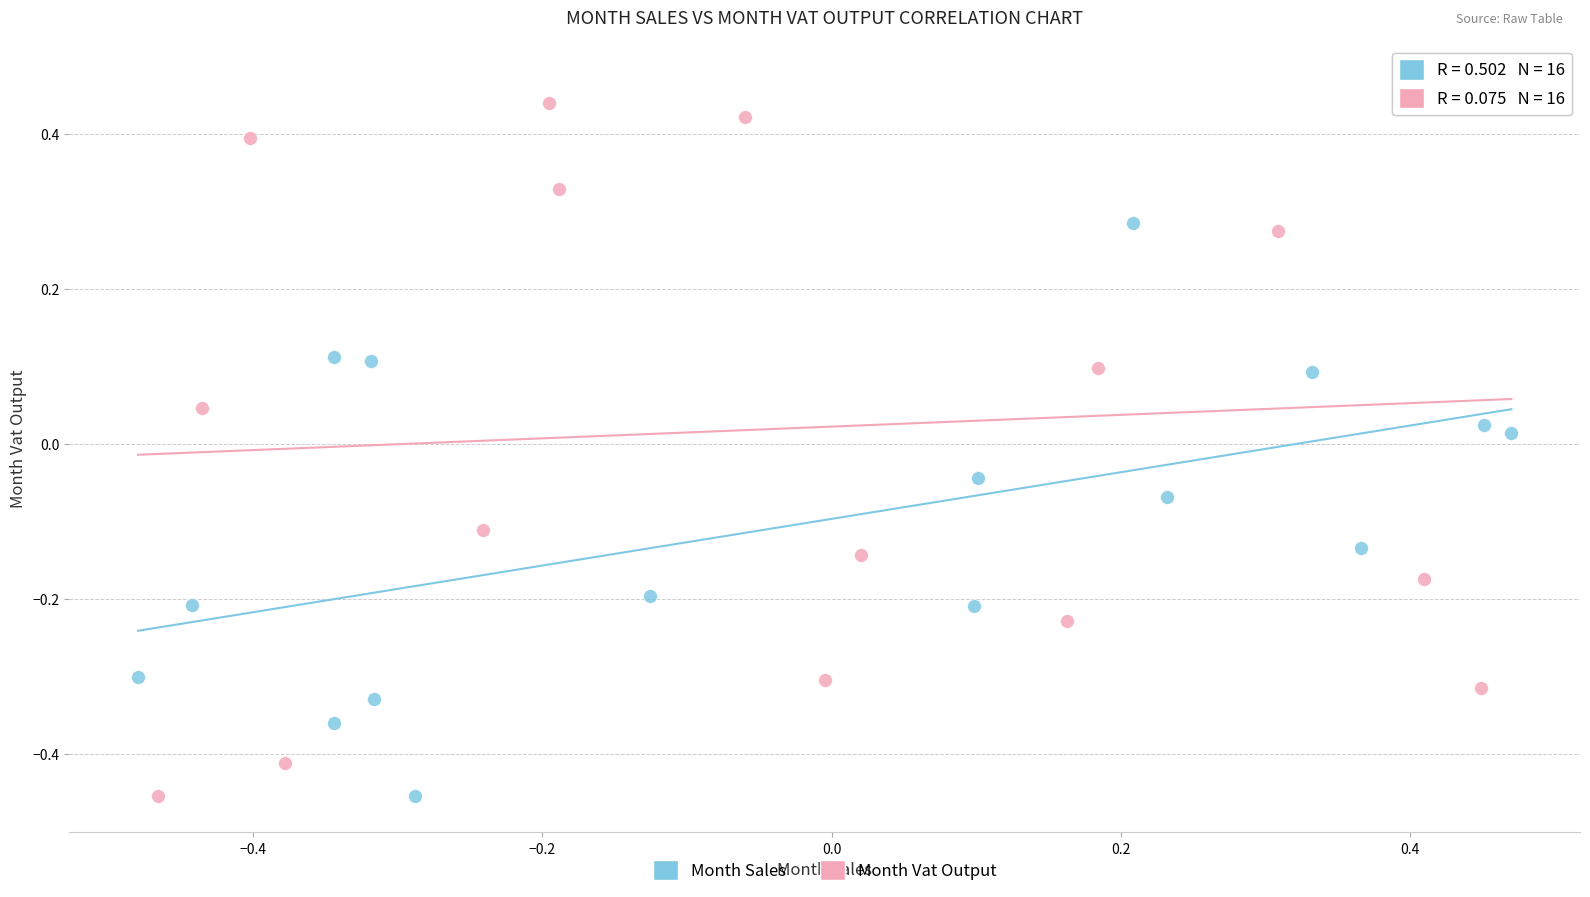

Which series reaches the maximum Y coordinate?

Month Vat Output